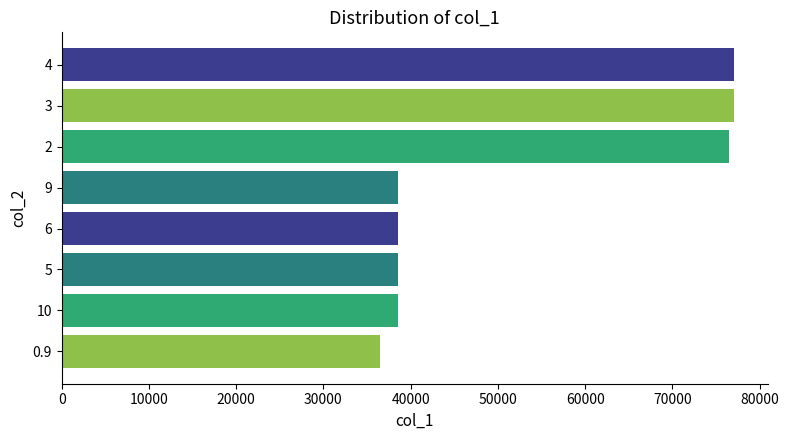

The value at 3 is 77062.9. True or false?

True